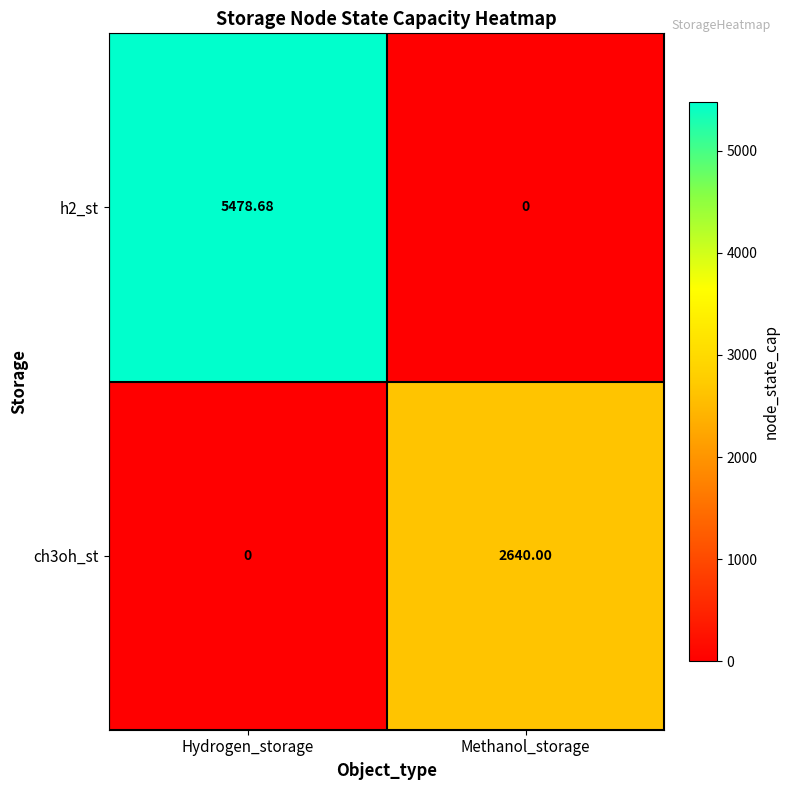

Which category has the lowest value in the h2_st series?

Methanol_storage